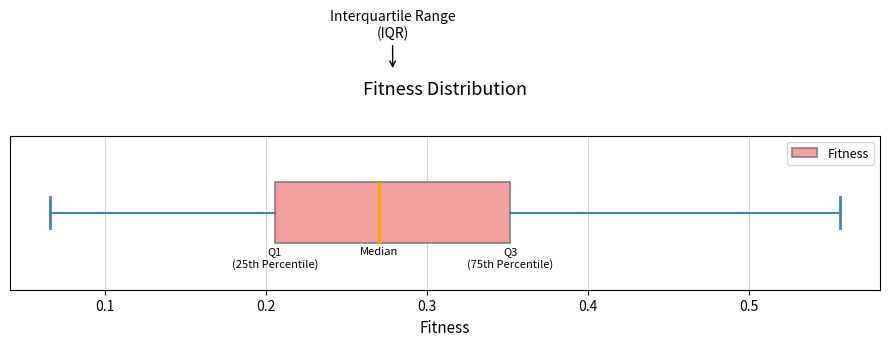

Transcribe this box plot: give where the median line is, the range the box spans, and where the two whiskers end, as read against the x-axis. The values are not printed on the chart, so give them approximately, as read against the axis.

median 0.27, box 0.21 to 0.35, whiskers 0.07 to 0.56